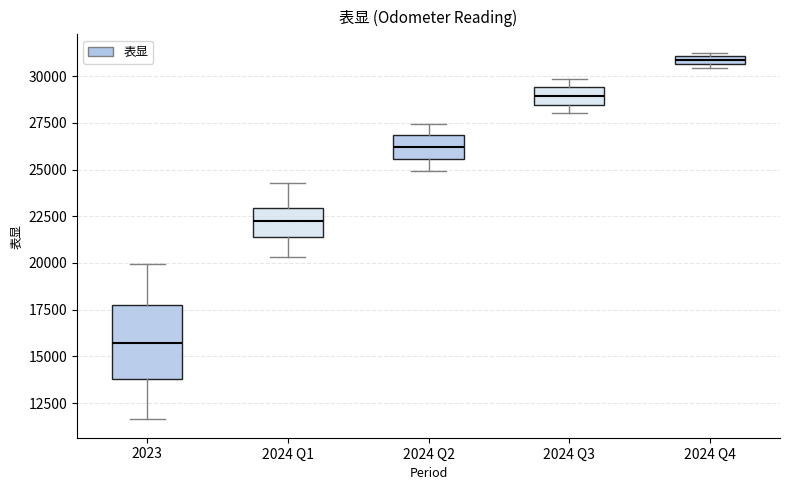

Which box is the tallest, from its lower edge to its upper edge?

2023